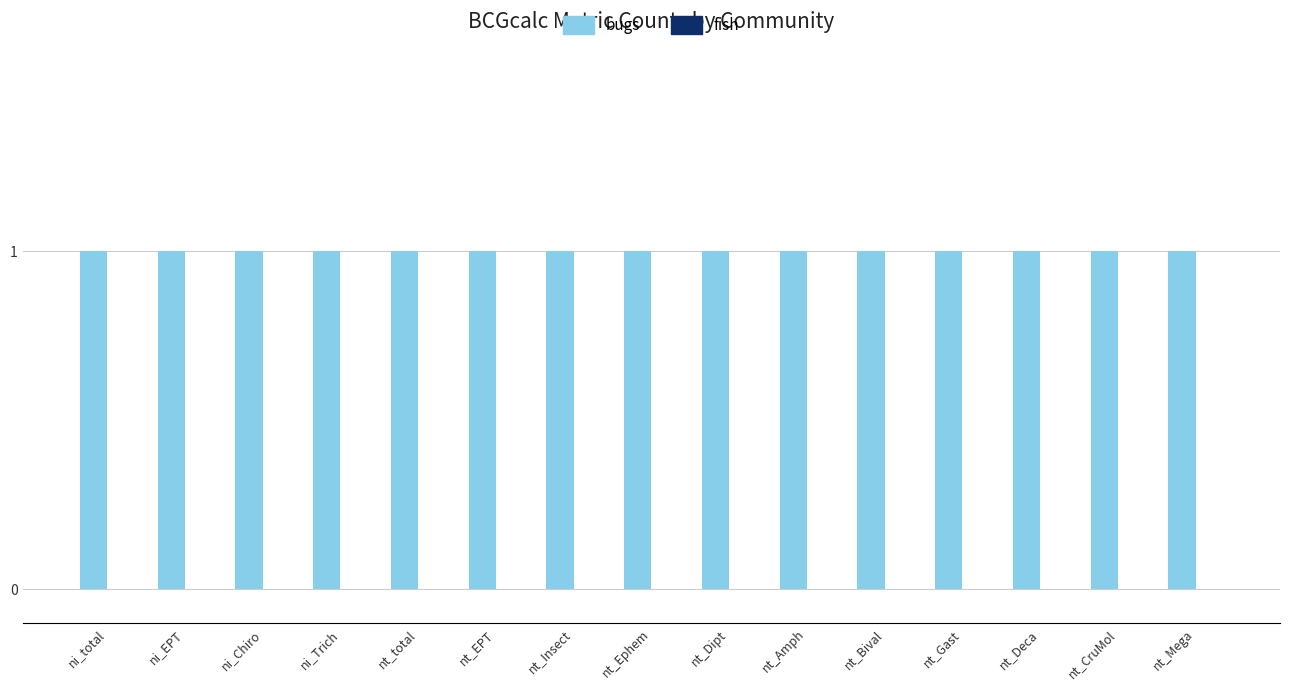

What position from the left is nt_Insect?

7